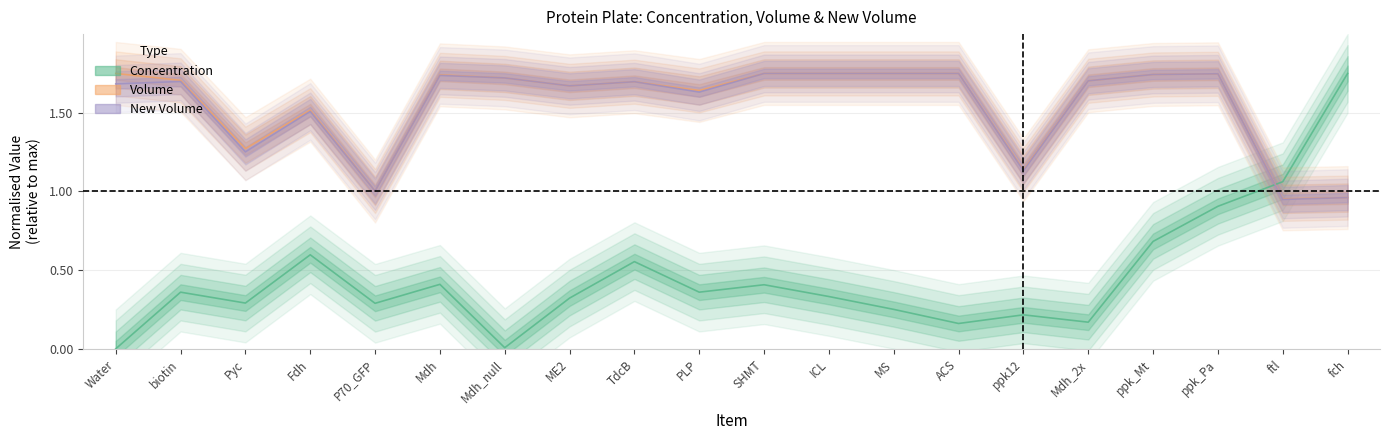

What are all the series names shown in the legend?

Concentration, Volume, New Volume